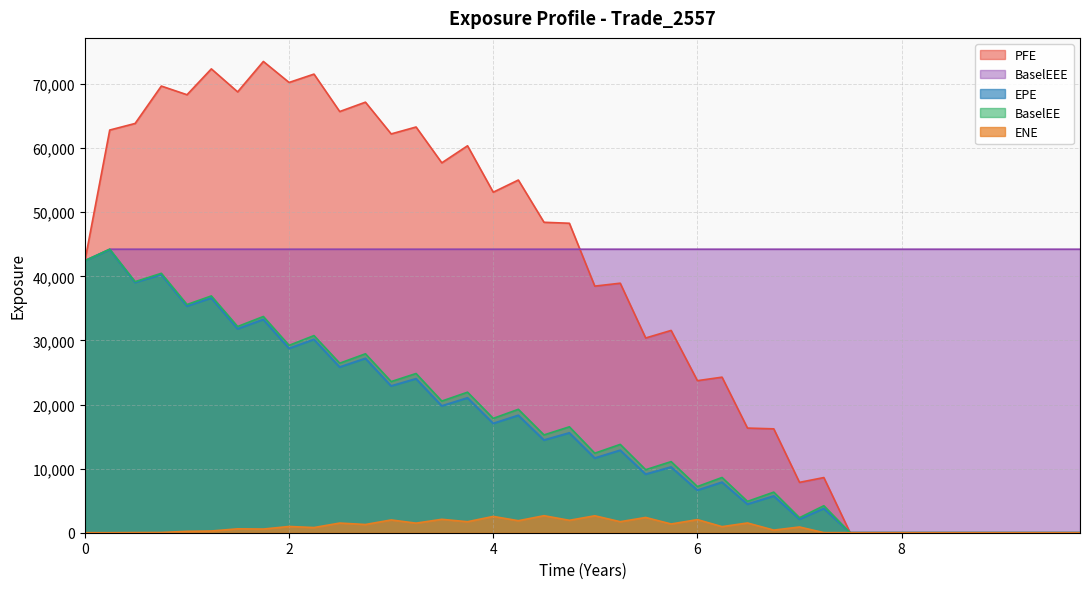

Which series has the largest total across all categories?

BaselEEE